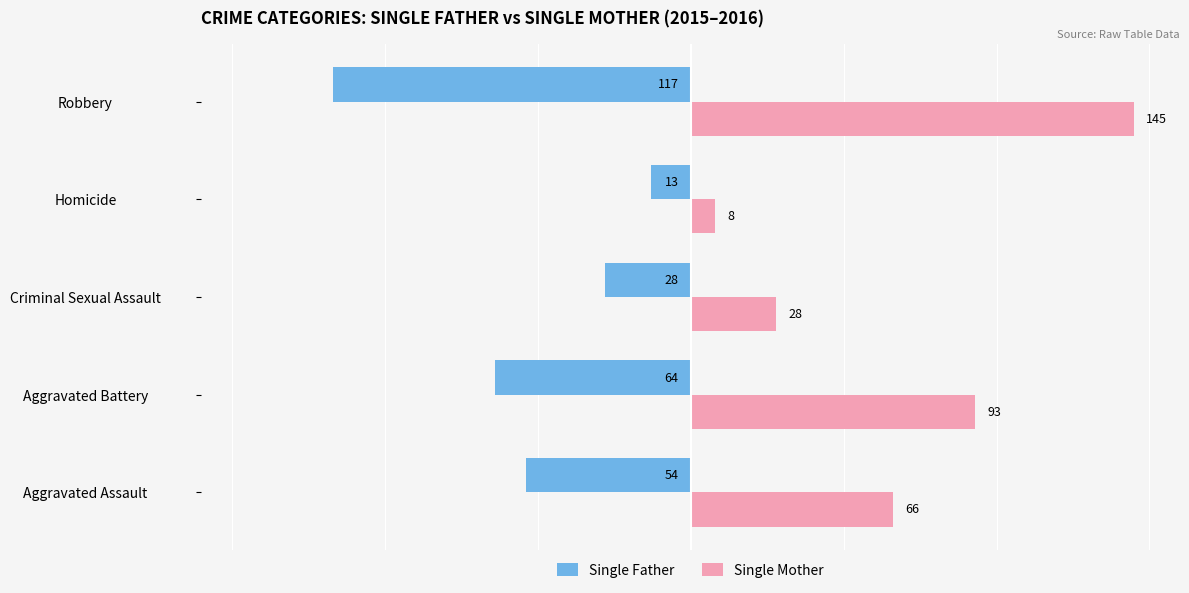

Which series has the largest total across all categories?

Single Mother